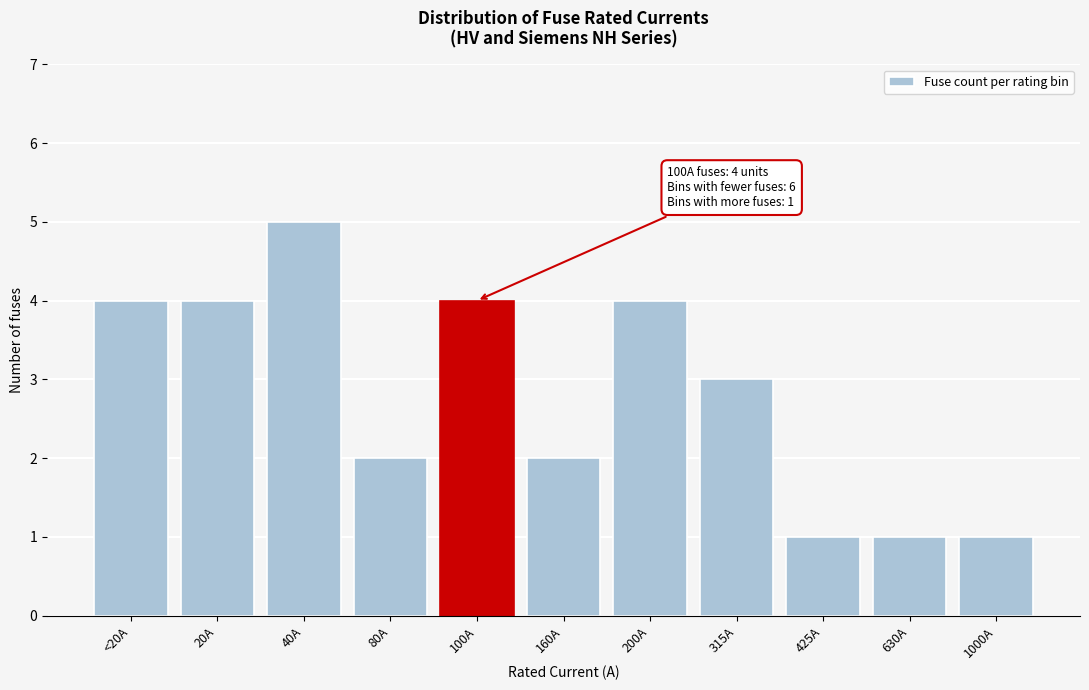

Reading right to left, transcribe all the data shown in this chart.

1	1	1	3	4	2	4	2	5	4	4